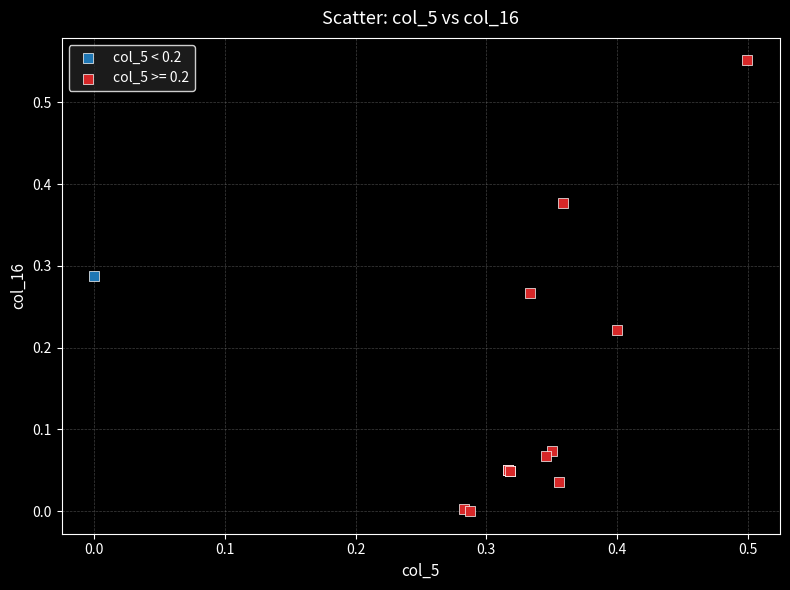

Which series contains the lowest Y value?

col_5 >= 0.2